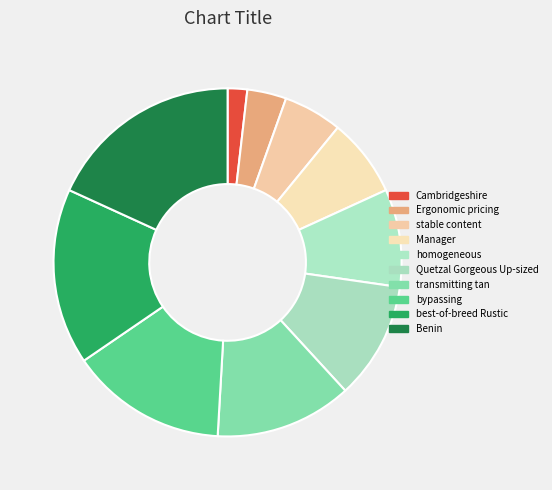

What is the change in value from Manager to best-of-breed Rustic?

+5